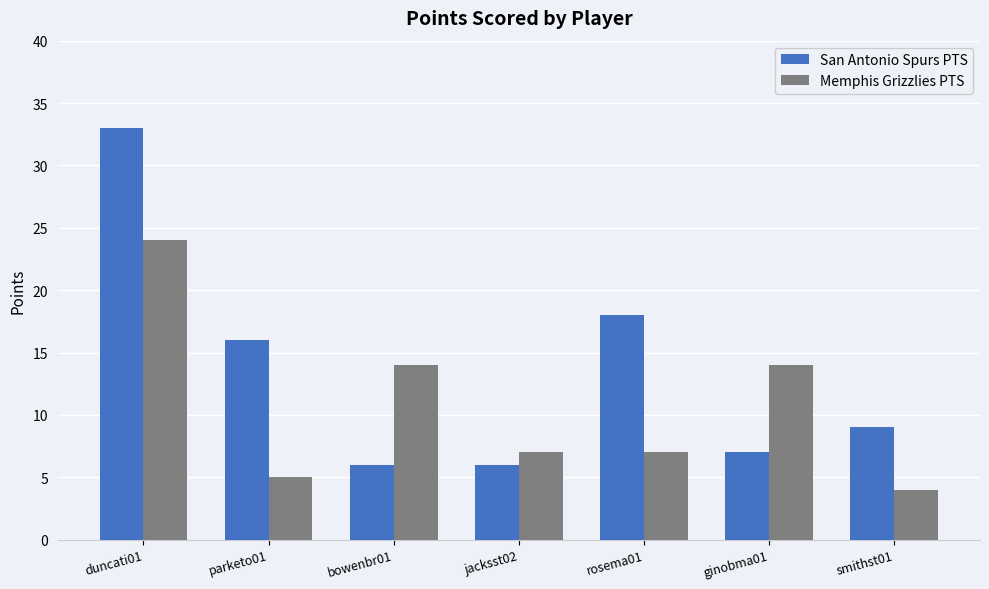

Rank the series by their maximum value, from highest to lowest.

San Antonio Spurs PTS, Memphis Grizzlies PTS